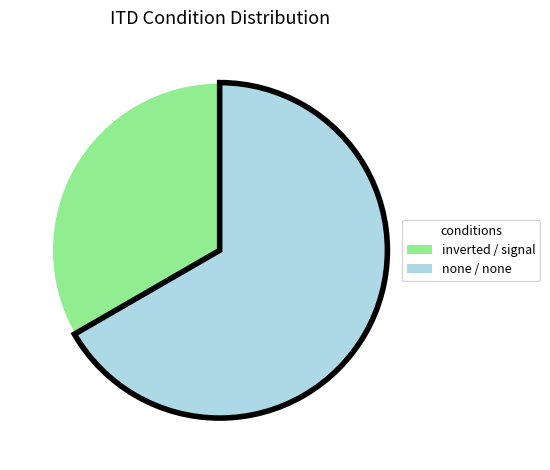

Does any single category account for the majority?

Yes